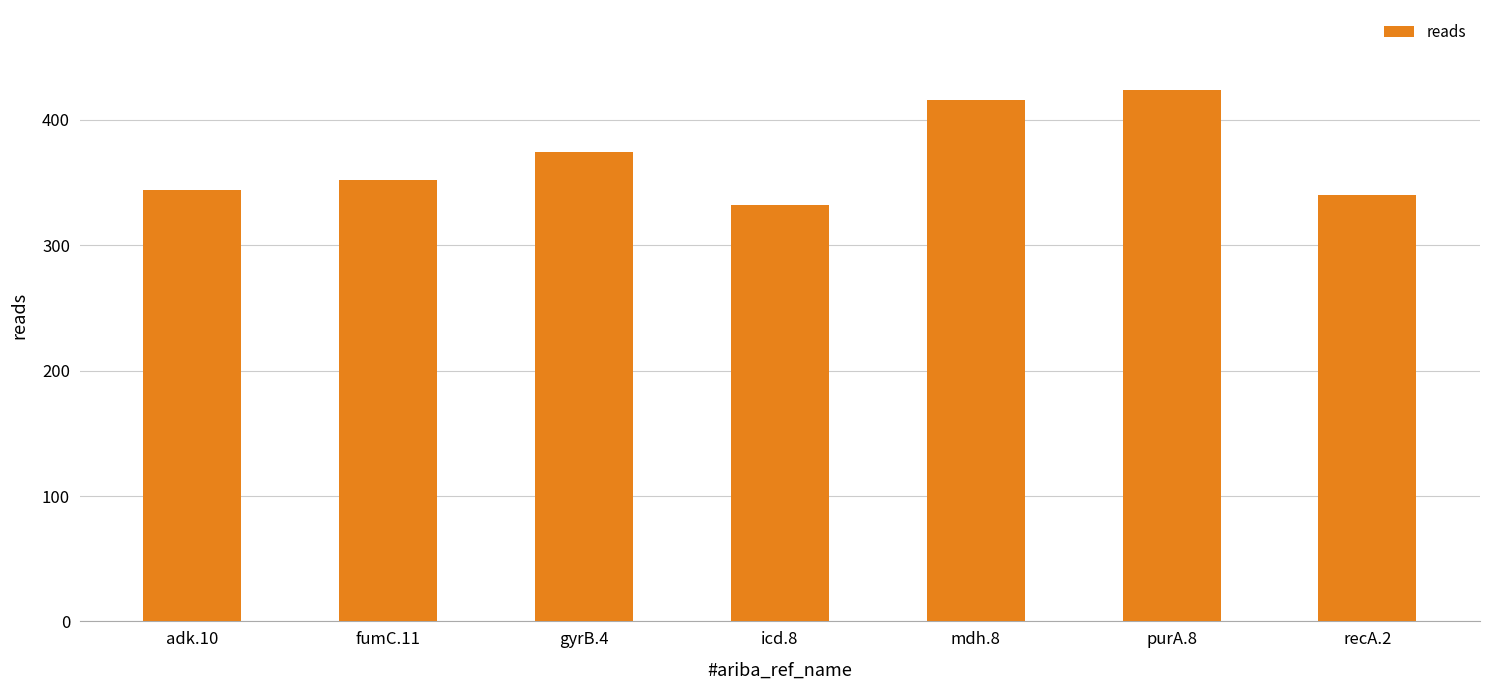

Reading left to right, transcribe all the data shown in this chart.

adk.10=344	fumC.11=352	gyrB.4=374	icd.8=332	mdh.8=416	purA.8=424	recA.2=340